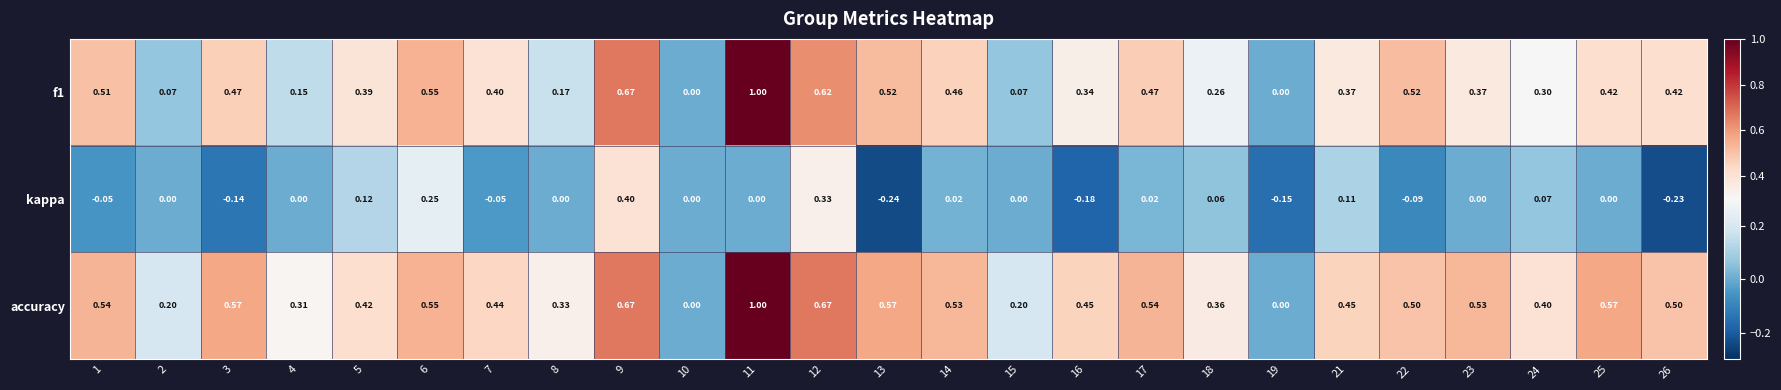

Which series changed the most between 13 and 24?

kappa